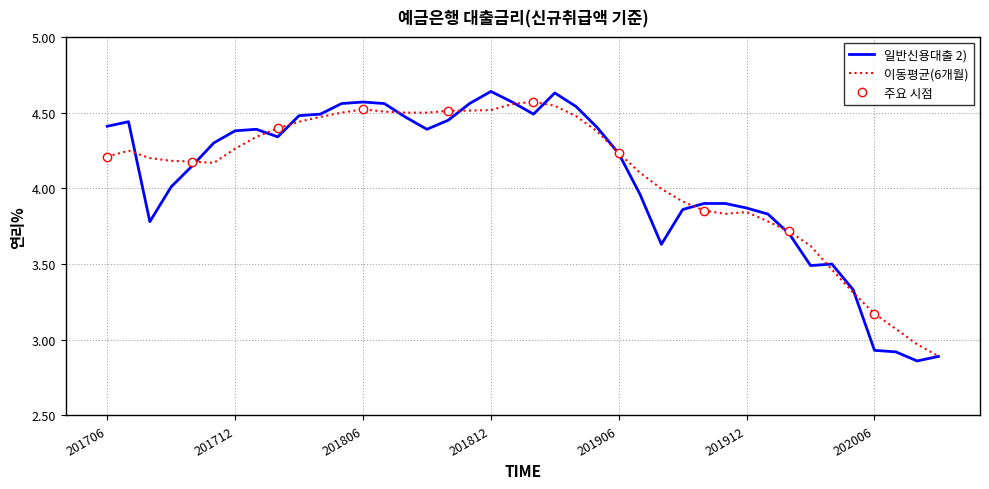

What is the average value?

4.1